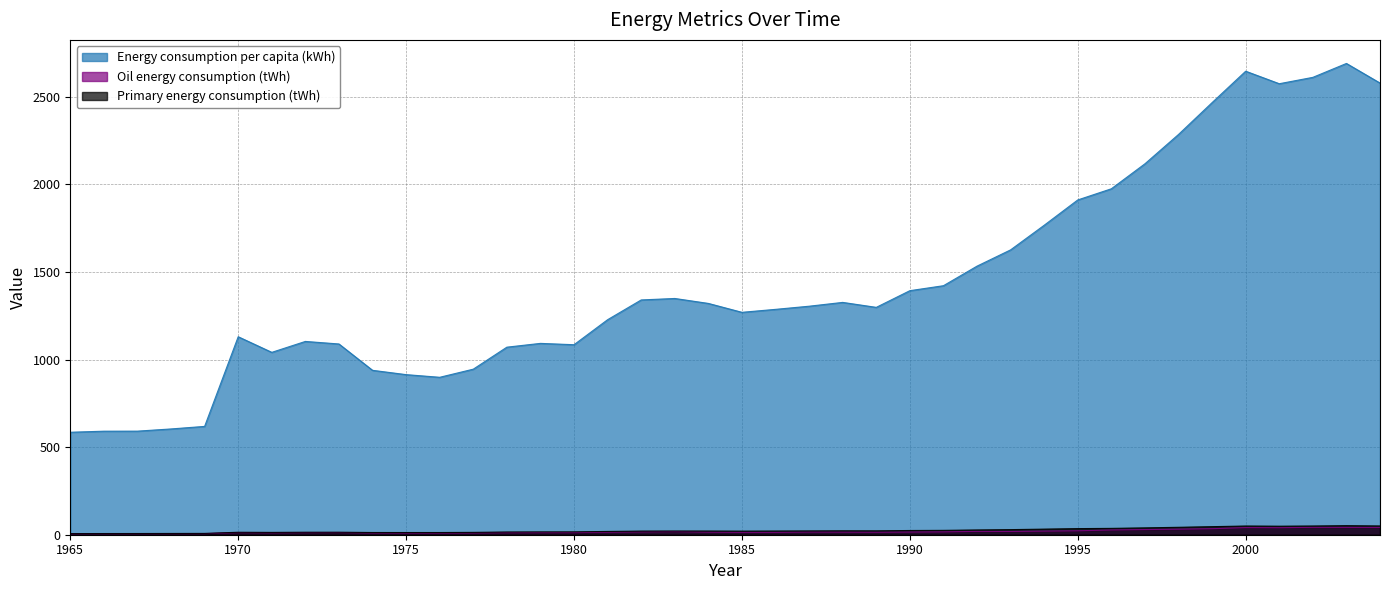

Reading left to right, extract all data points from this chart.

Energy consumption per capita (kWh): 584.9	590.9	591.1	603.7	618.2	1129.9	1040.8	1103.2	1088.6	938.3	913.7	898.5	944.9	1070.4	1092.0	1084.4	1227.2	1339.9	1348.3	1320.1	1269.3	1286.2	1304.2	1325.9	1297.6	1392.8	1421.2	1532.8	1625.7	1766.2	1910.6	1974.3	2117.0	2284.4	2466.2	2645.3	2573.9	2610.3	2689.6	2577.7
Oil energy consumption (tWh): 5.5	5.6	5.8	5.9	6.0	12.1	11.0	12.0	12.5	9.9	9.6	9.5	10.1	11.7	12.1	12.2	14.4	16.1	17.6	14.8	13.6	13.7	15.6	15.1	14.4	15.4	16.3	19.1	18.6	20.6	22.3	27.2	29.5	31.5	34.4	40.8	40.1	42.2	42.0	41.7
Primary energy consumption (tWh): 6.5	6.7	6.9	7.2	7.6	14.1	13.3	14.3	14.4	12.7	12.6	12.6	13.5	15.6	16.1	16.3	18.7	20.8	21.2	21.1	20.5	21.1	21.7	22.4	22.2	24.1	24.9	27.2	29.1	32.0	34.9	36.3	39.1	42.4	46.0	49.7	48.7	49.8	51.7	50.0